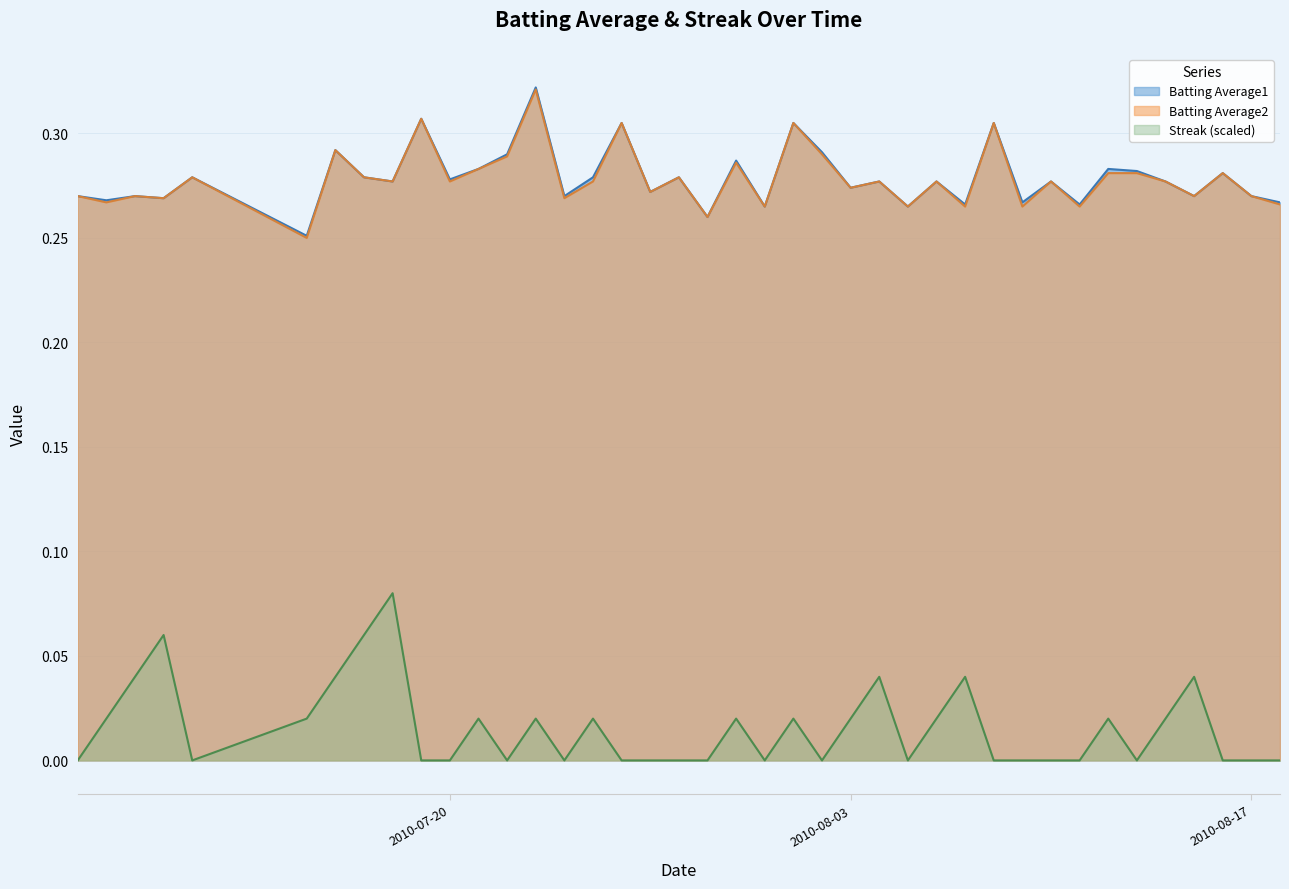

At which category does Batting Average2 reach its first local valley?

2010-07-08